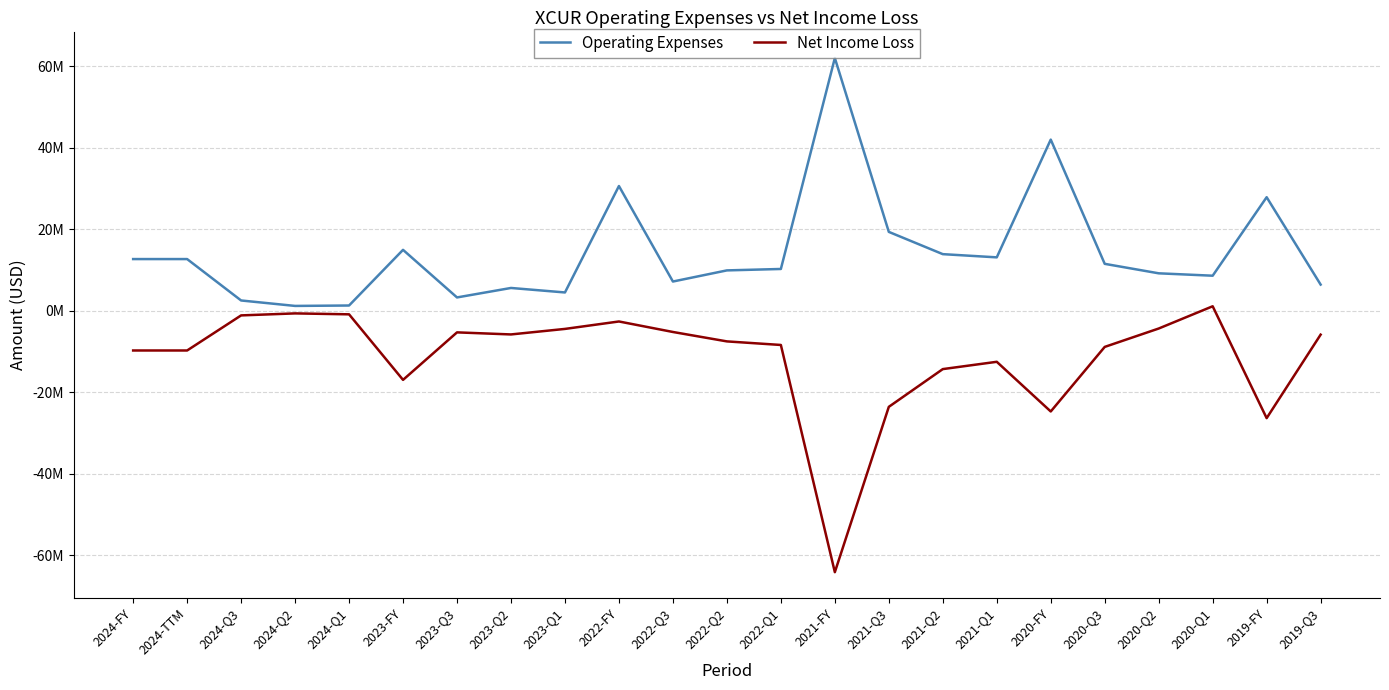

At which label is Operating Expenses closest to 31650500?

2022-FY